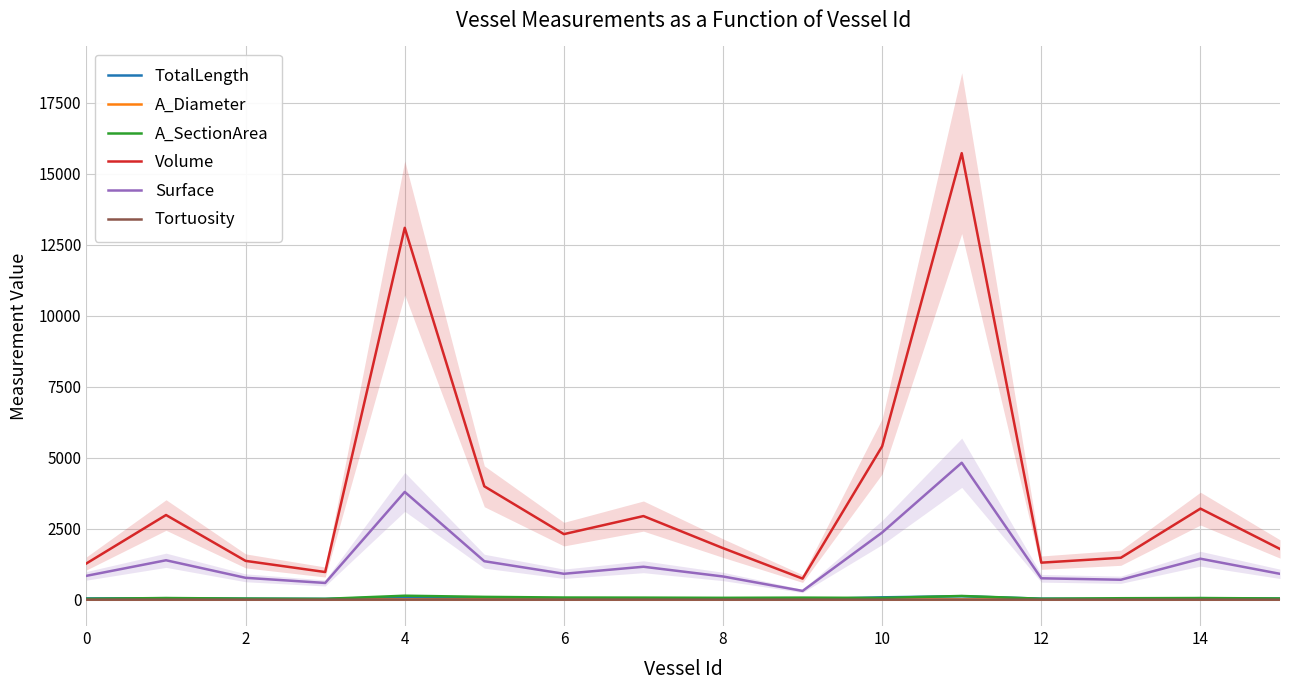

What value does the Tortuosity series have at 14?

1.1